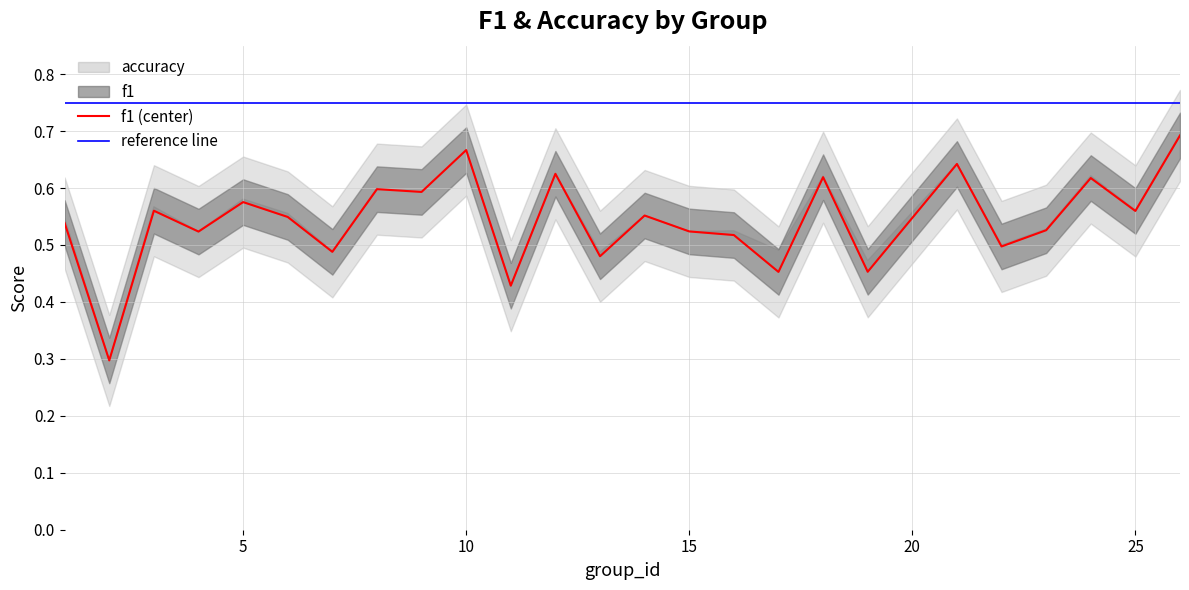

What is the sum of the values at 6 and 15?

1.1